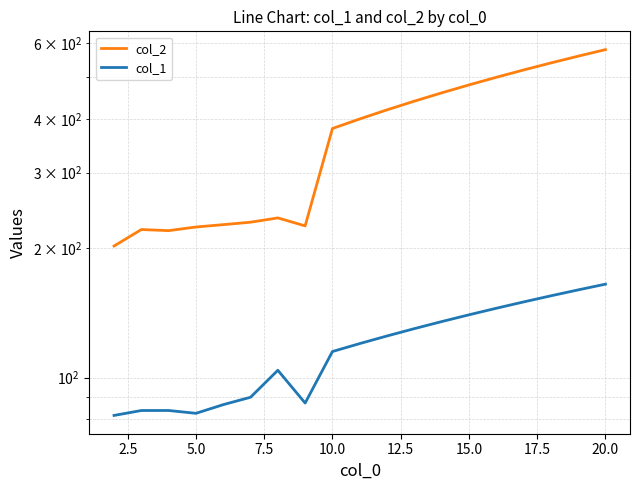

What is the value of the col_2 point at the 17th from the left?

540.0